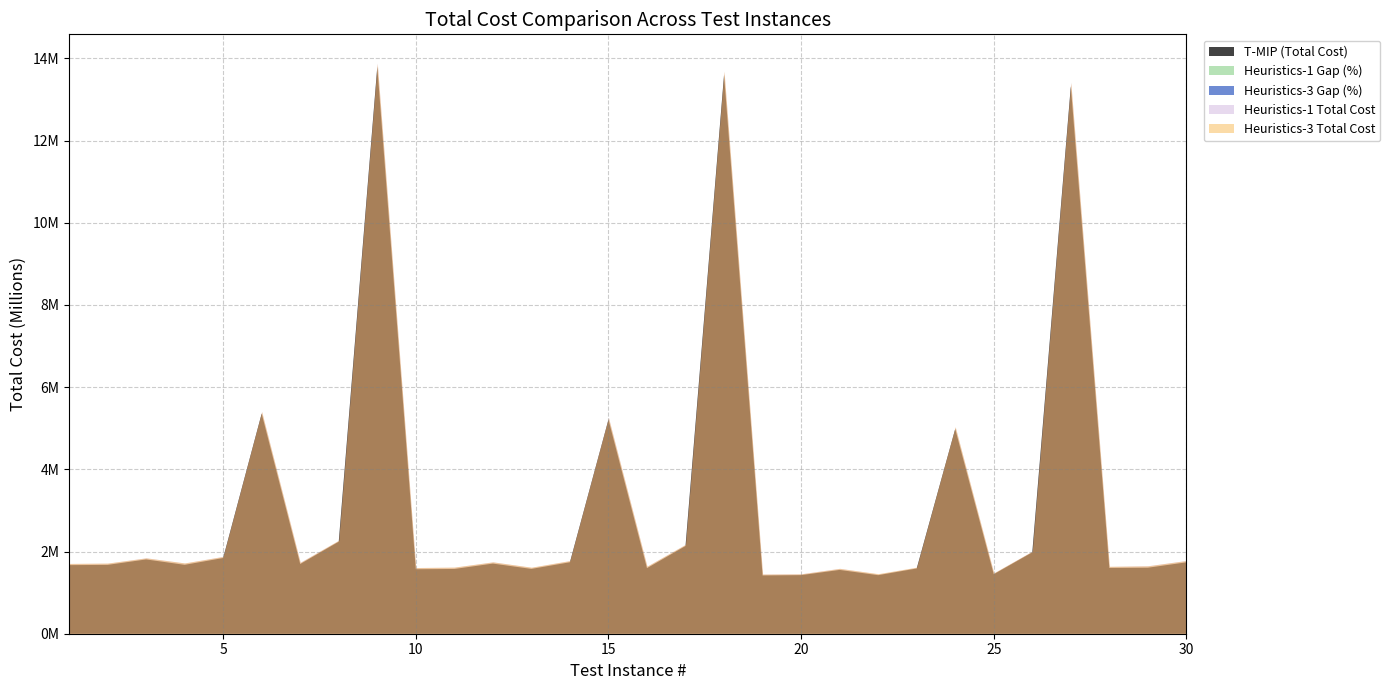

At how many categories does at least one series exceed 10514524?

3